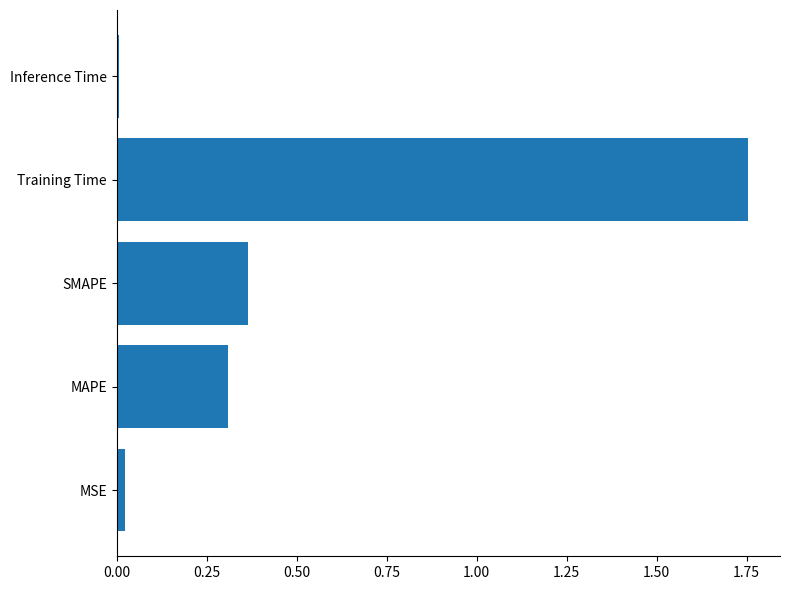

Where is the data nearest to the value 0?

Inference Time